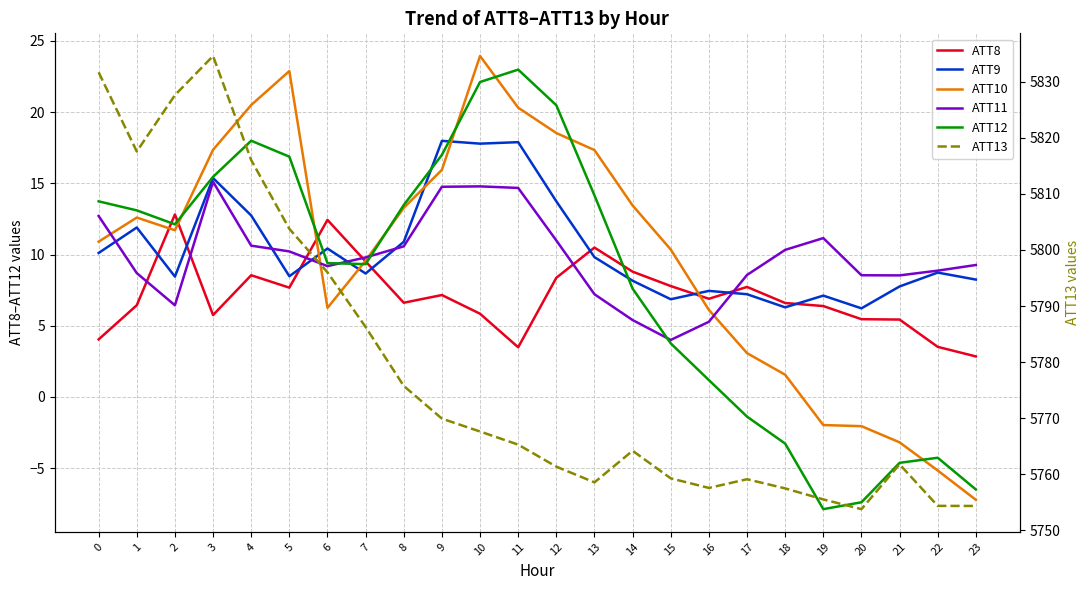

Where is the first local minimum for ATT8?

3